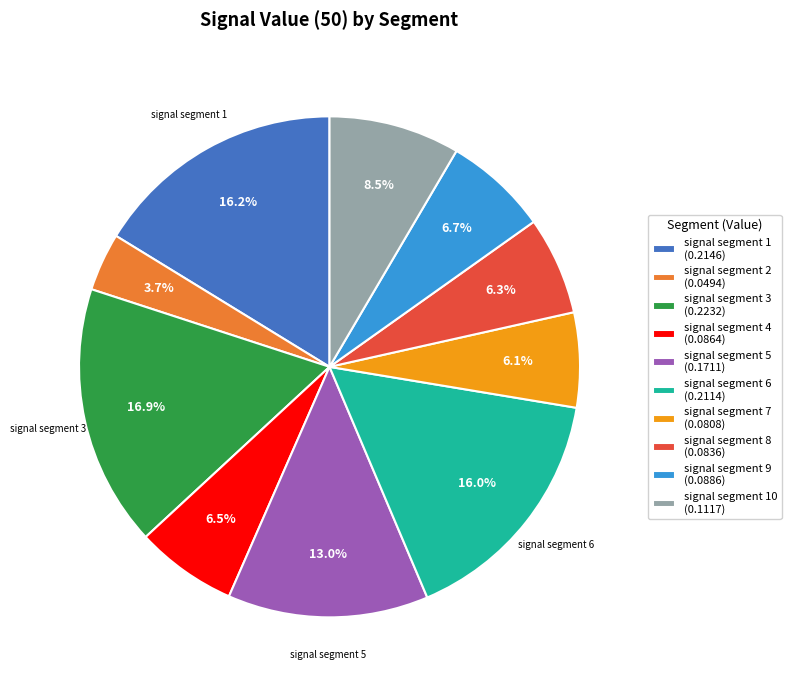

How many slices are in this pie chart?

10